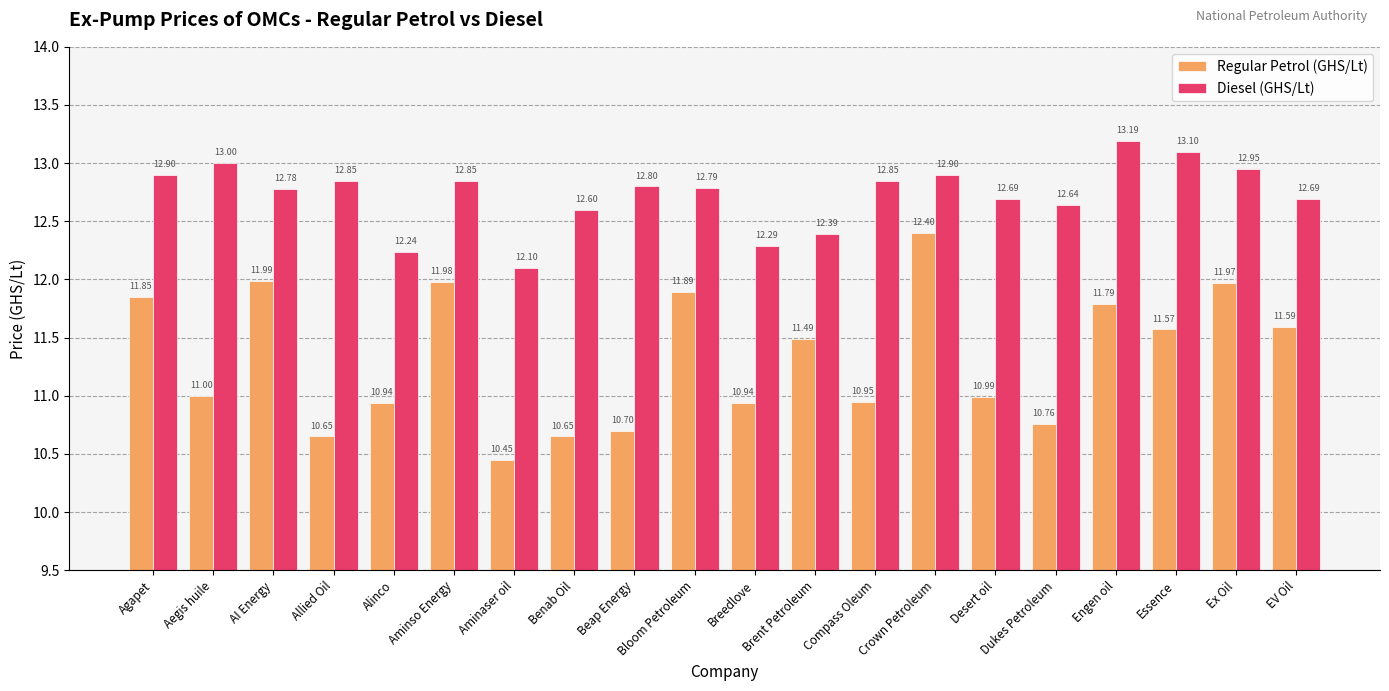

At how many categories does at least one series exceed 11?

20